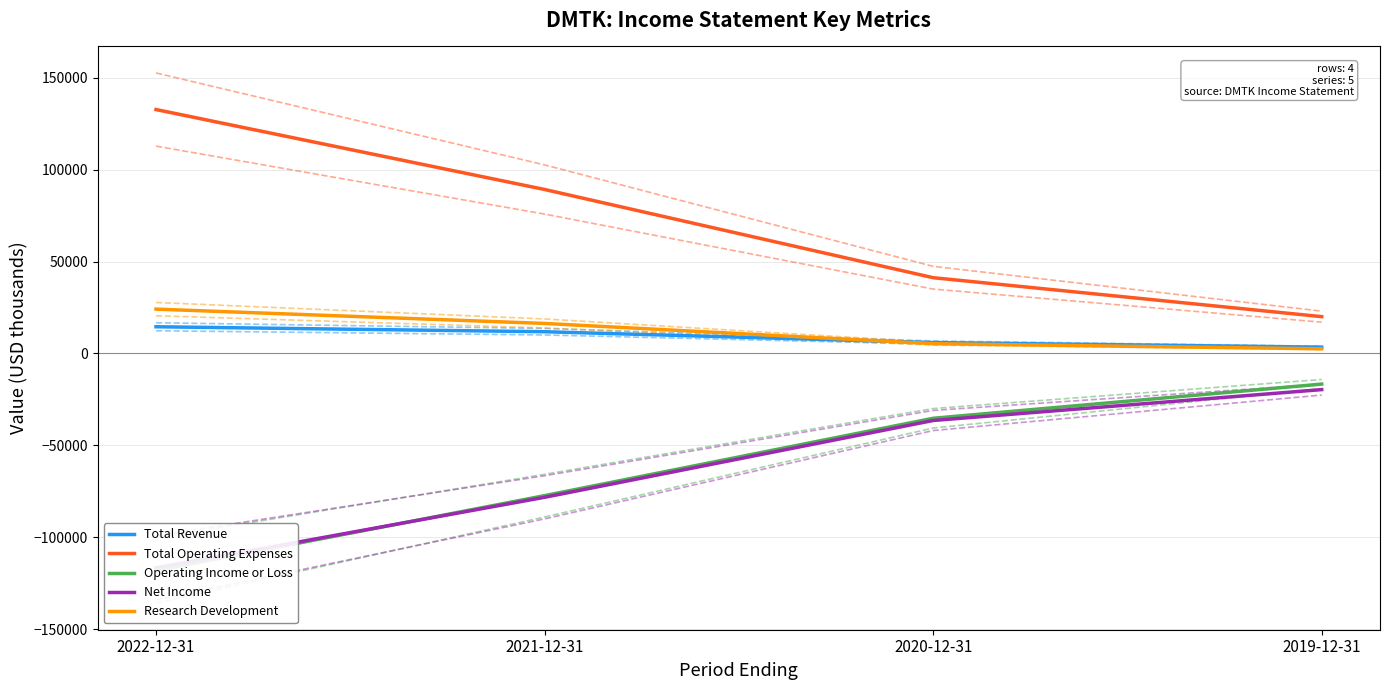

Which series has the largest total across all categories?

Total Operating Expenses